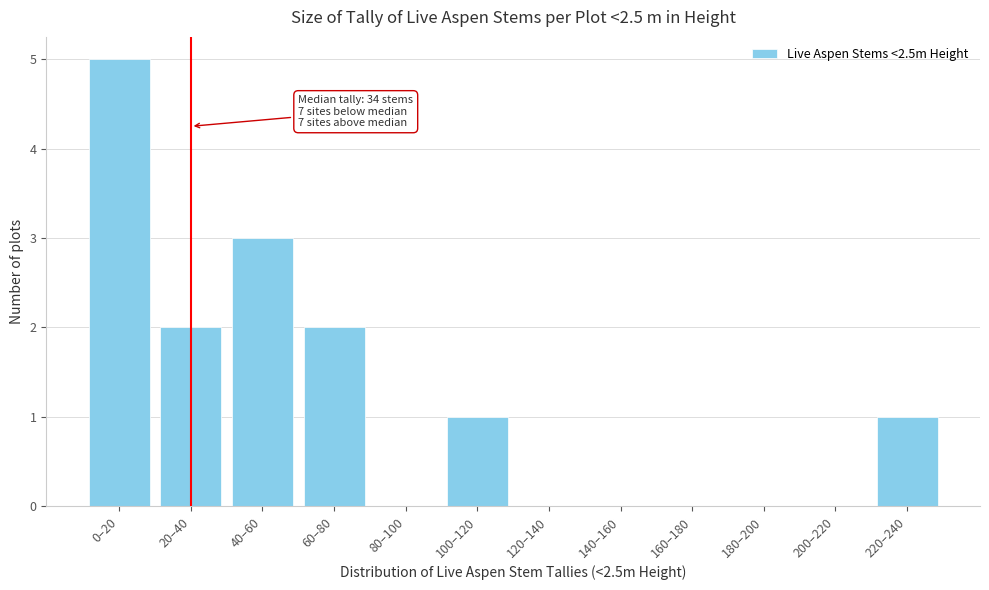

What is the ratio of the value at 0–20 to the value at 40–60?

1.7